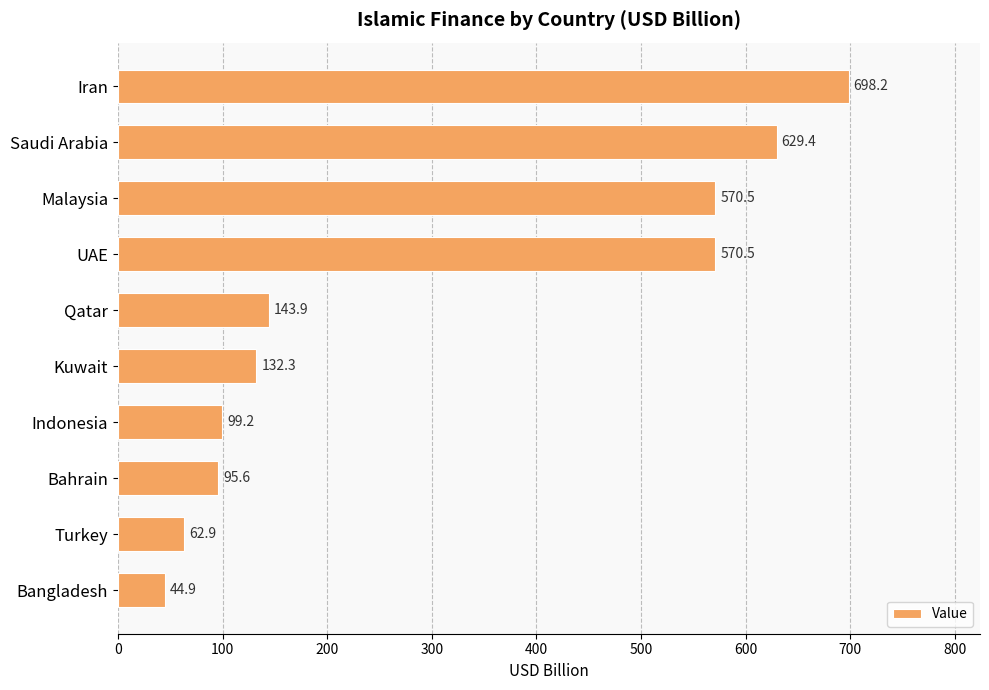

How many data points are less than 143?

5